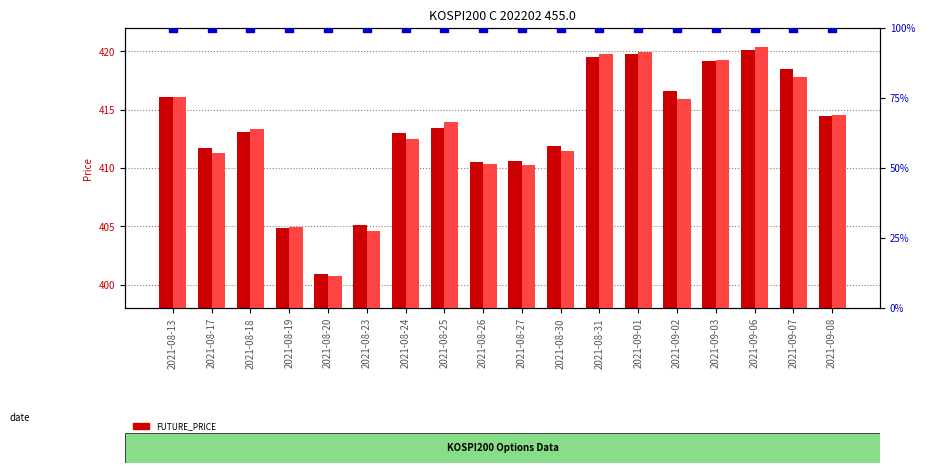

Is the value of SPOT_PRICE at 2021-08-26 greater than the value of percentile rank within the sample at 2021-09-02?

No